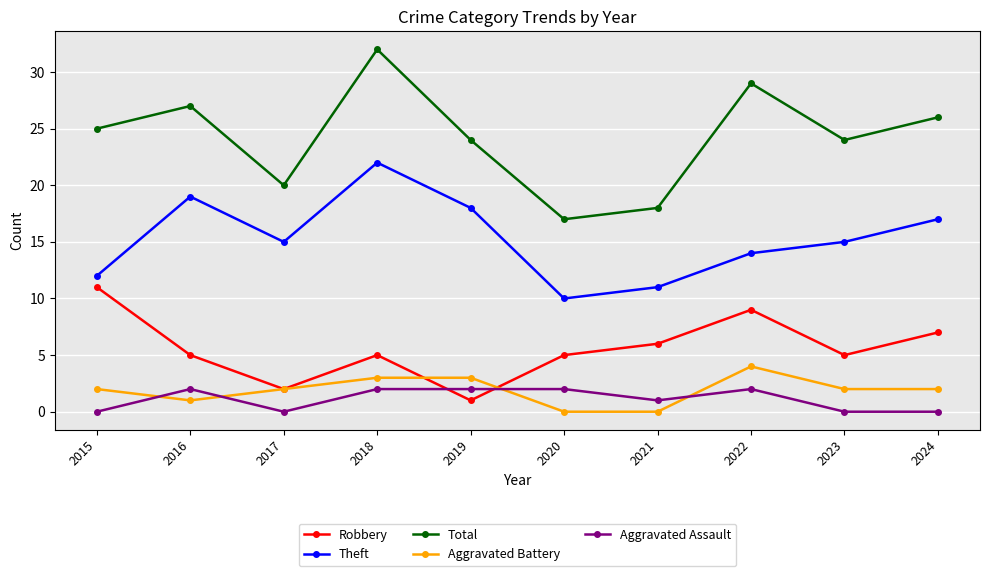

How many series are shown in this chart?

5